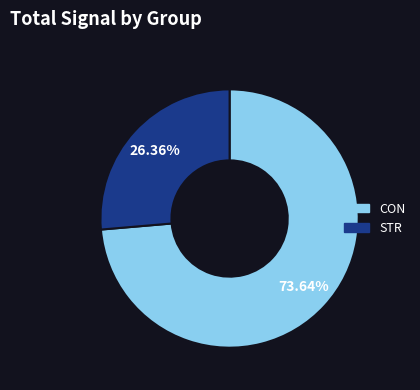

How much of the chart is everything except STR?

73.6%